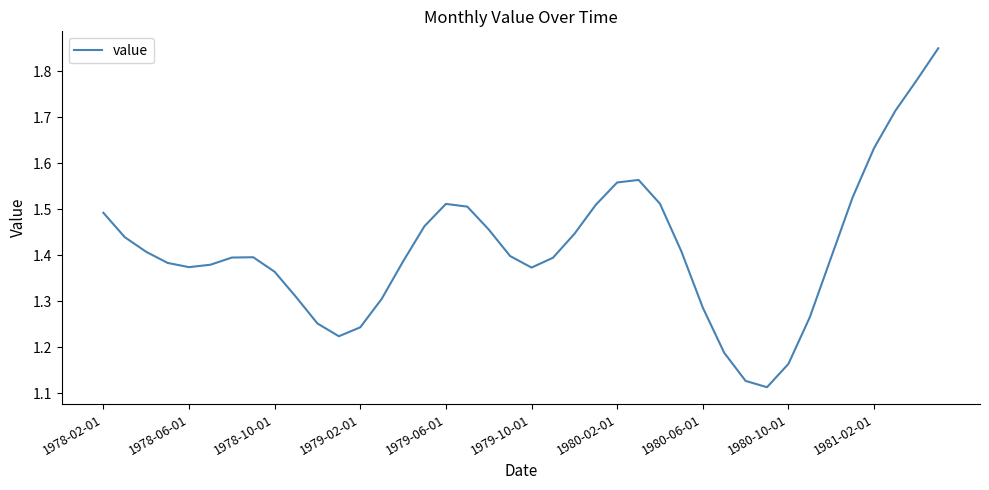

What is the difference between the maximum and minimum values?

0.7